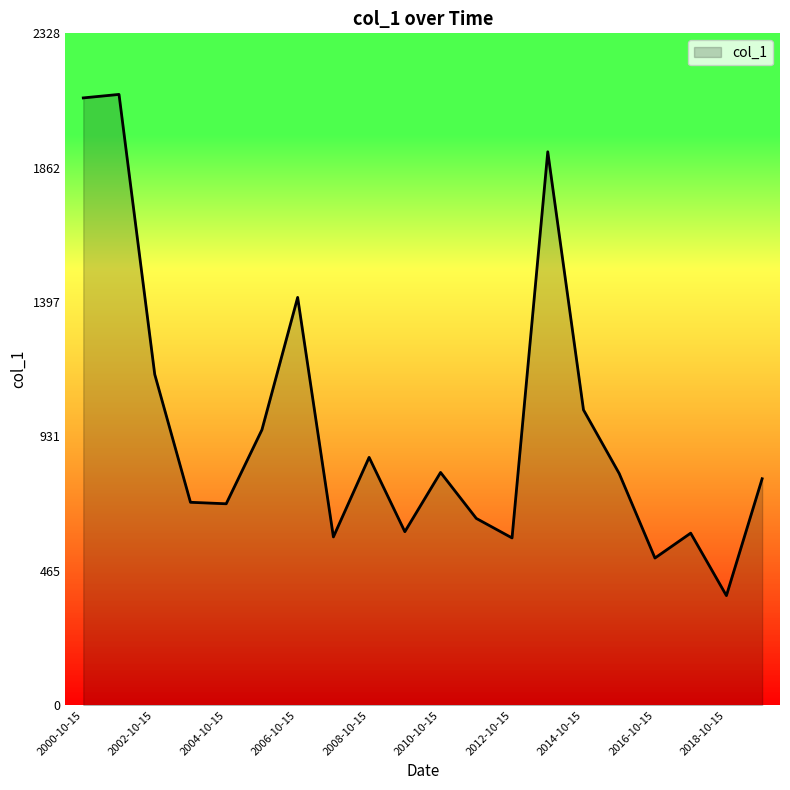

What is the difference between the maximum and minimum values?

1736.9